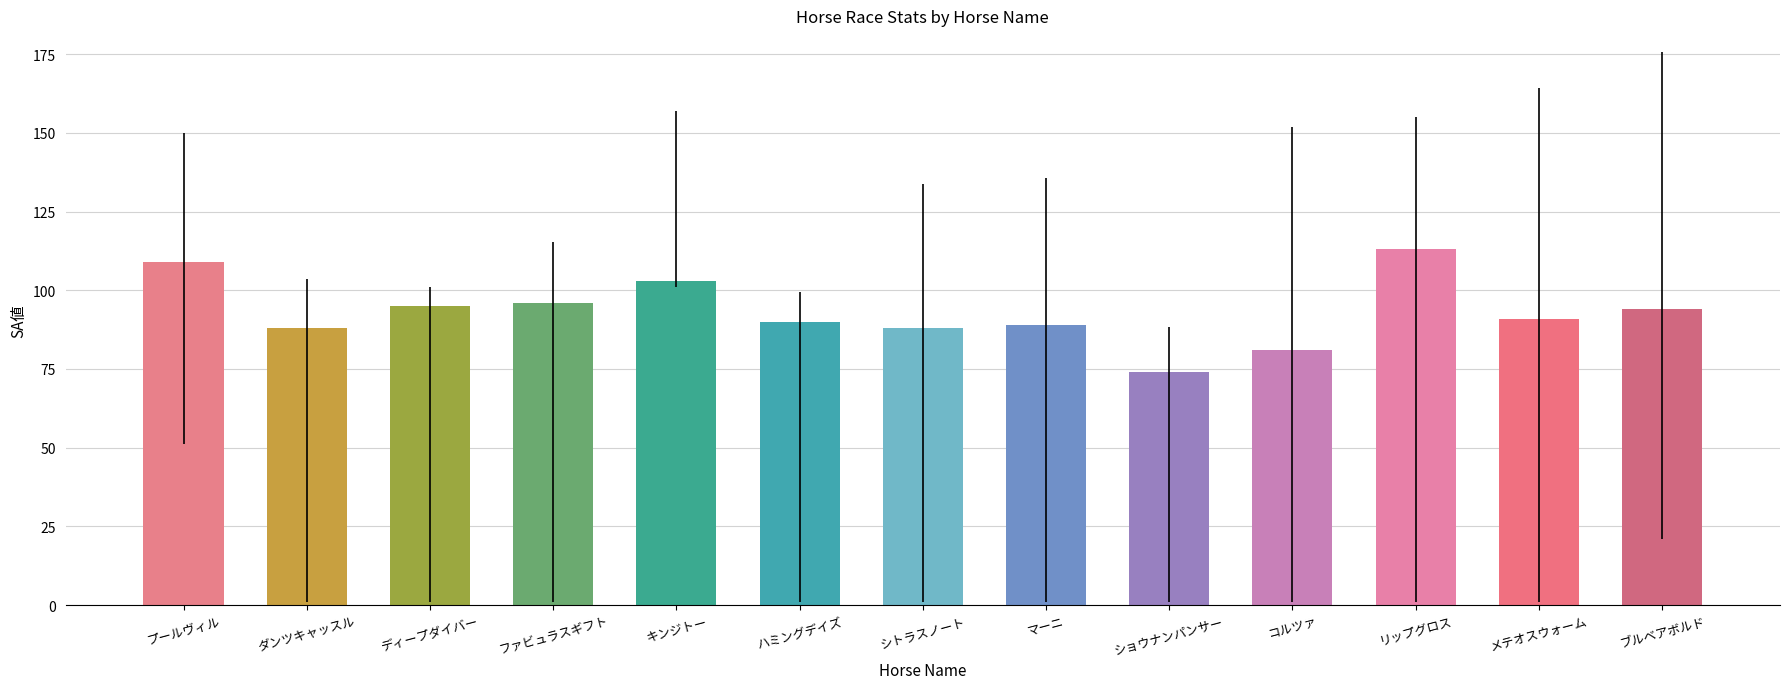

True or false: the data shows 96 at ファビュラスギフト.

True